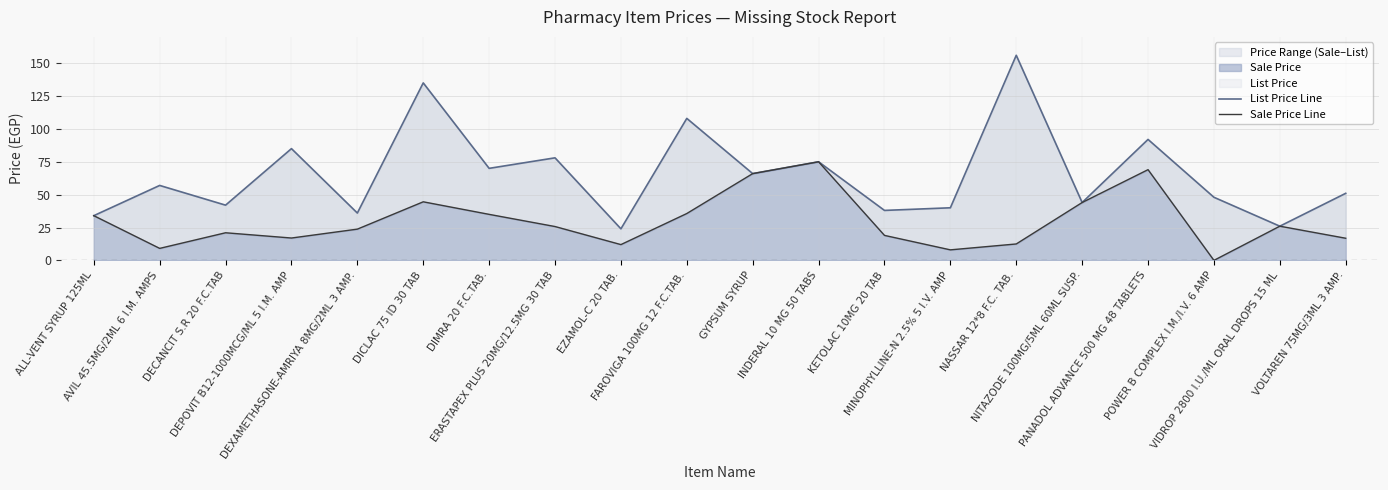

What is the average value of the List Price Line series?

65.2